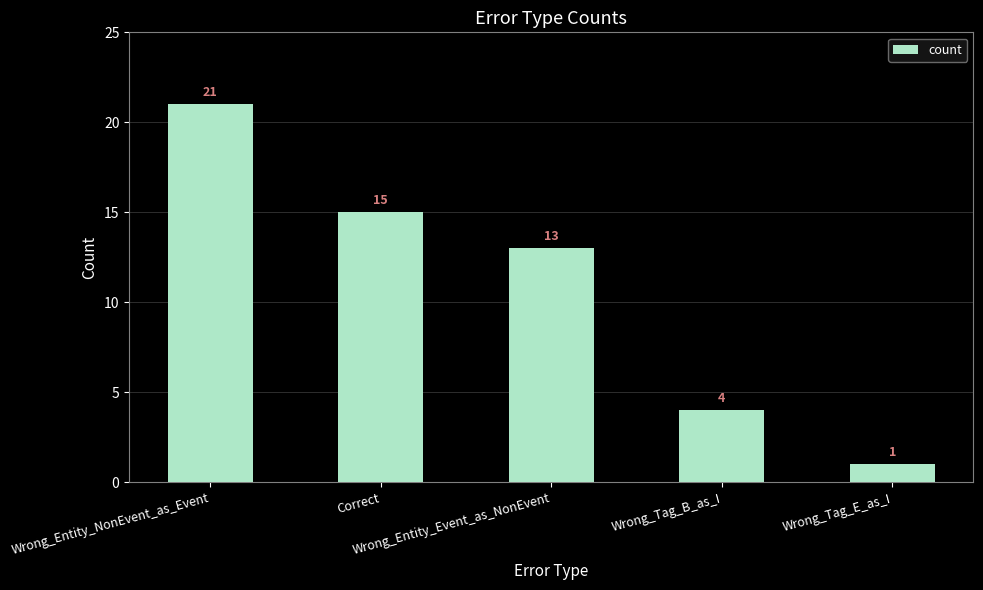

What is the maximum value shown in the chart?

21